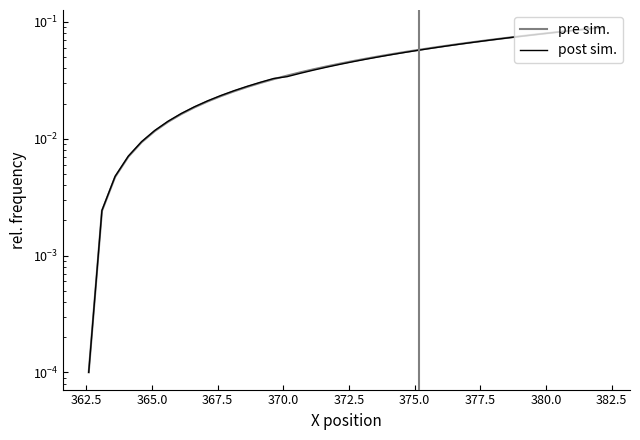

What are all the series names shown in the legend?

pre sim., post sim.